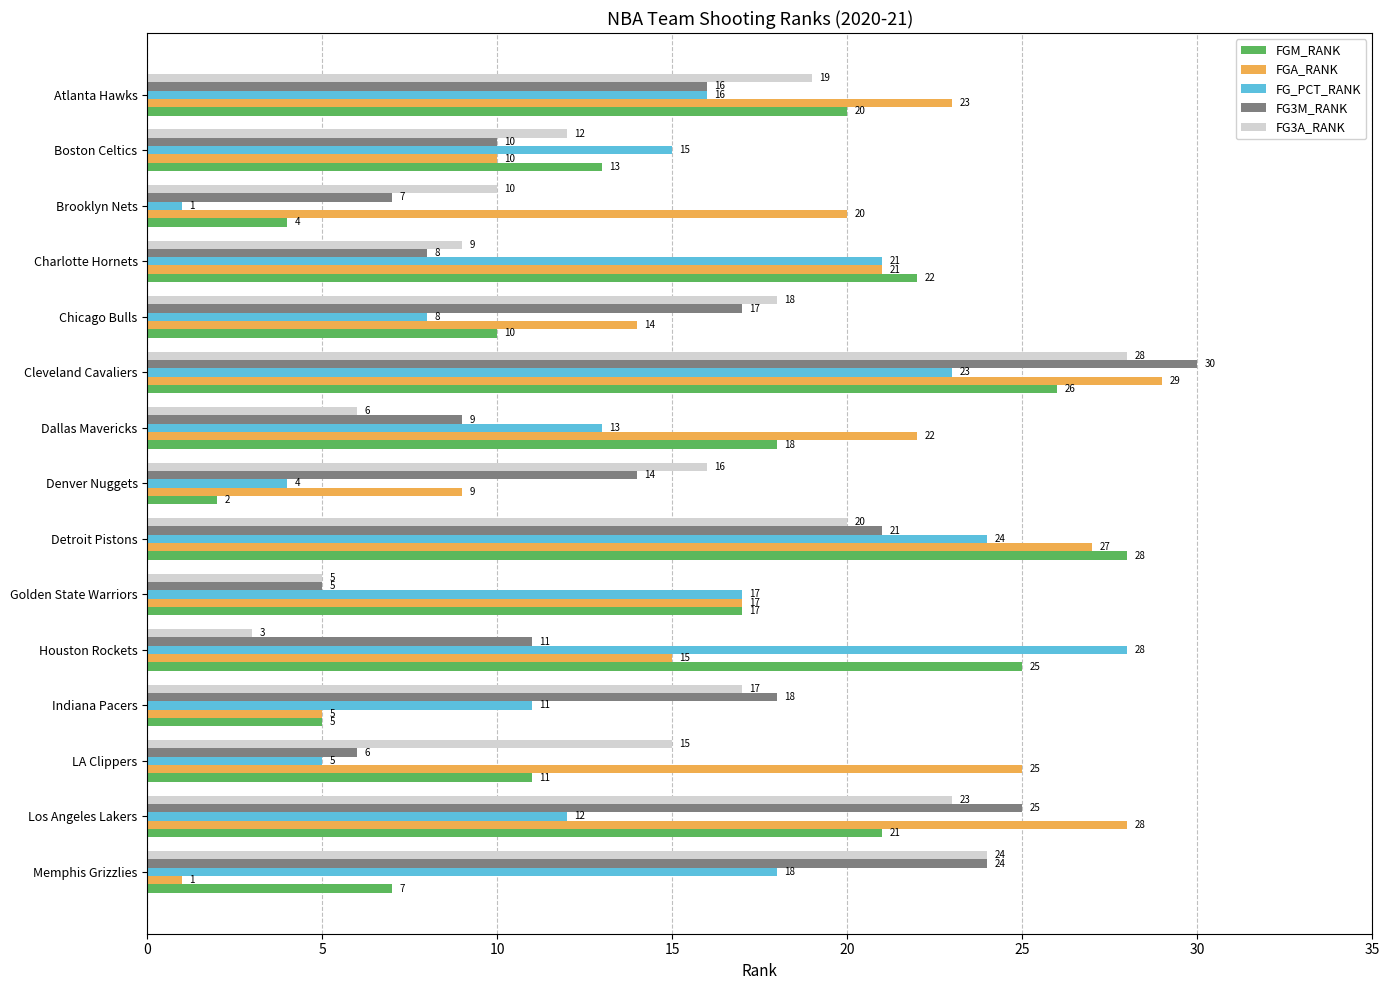

Which series has the largest range (max minus min)?

FGA_RANK